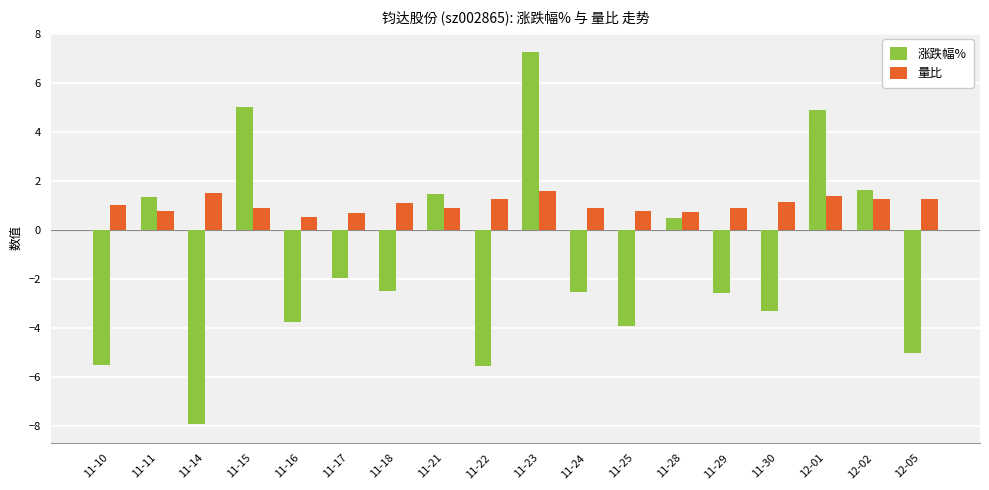

At which category does the chart reach its peak across all series?

11-23